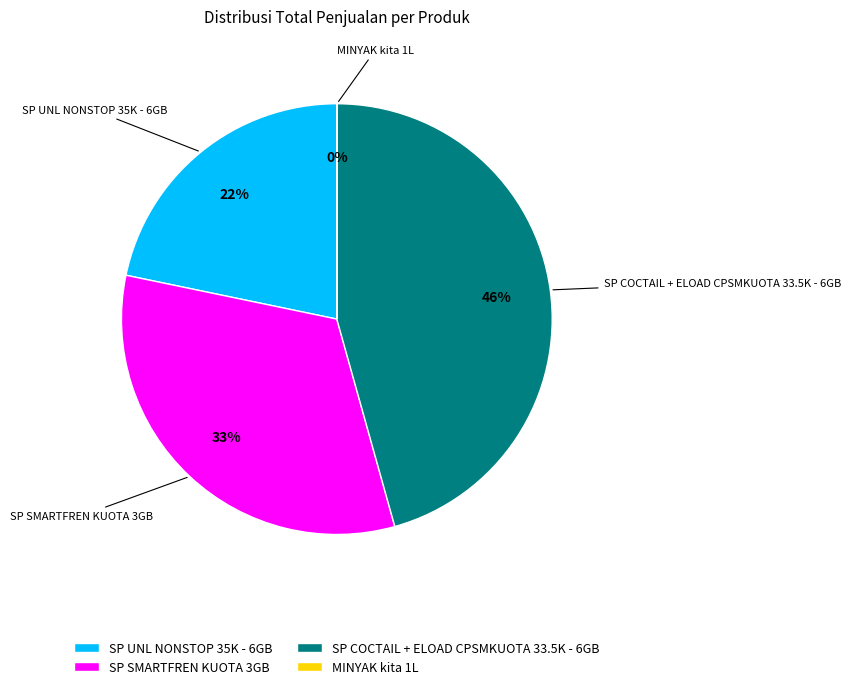

Is it true that SP COCTAIL + ELOAD CPSMKUOTA 33.5K - 6GB is 46% of the pie?

True